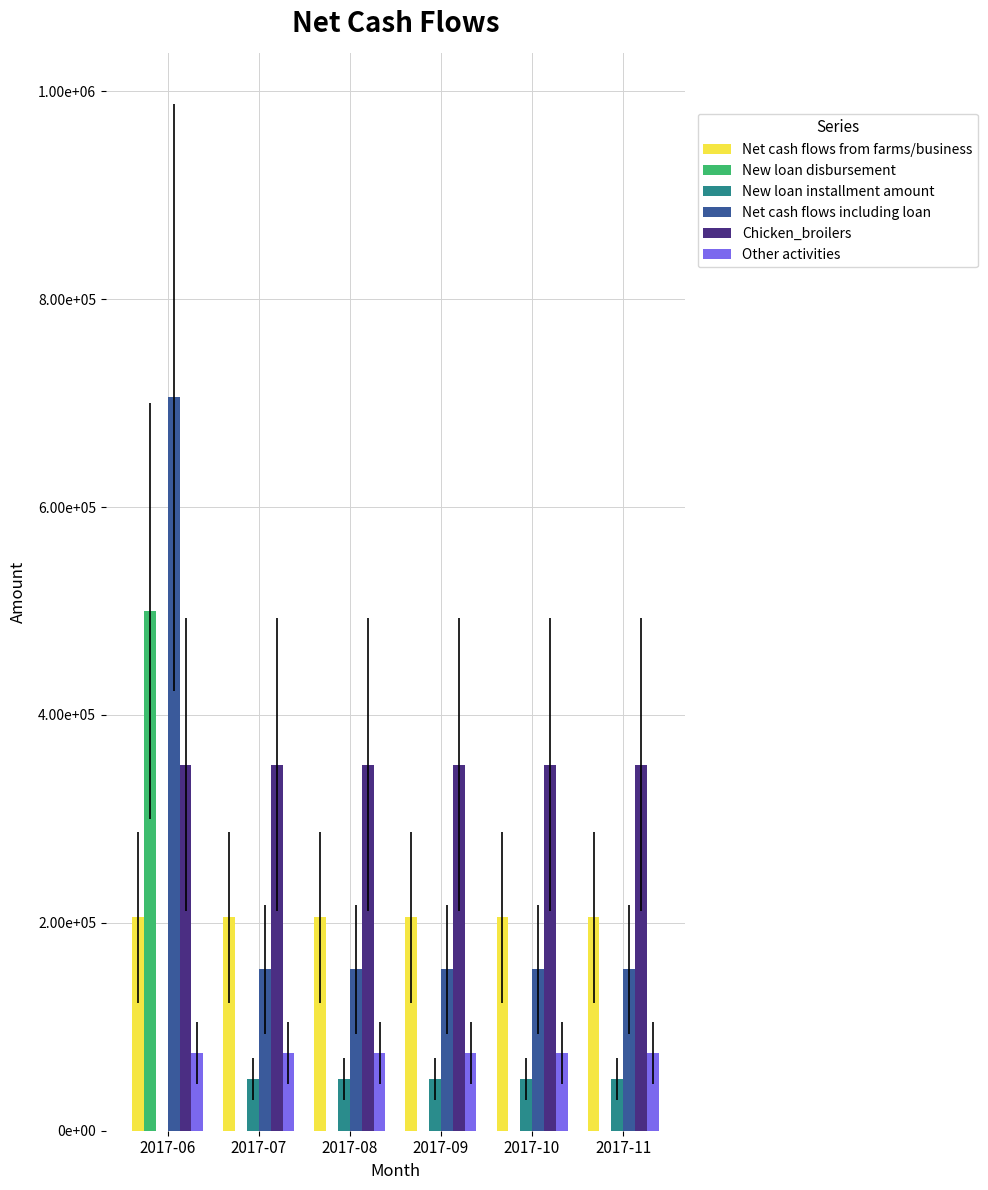

Which series has the largest total across all categories?

Chicken_broilers